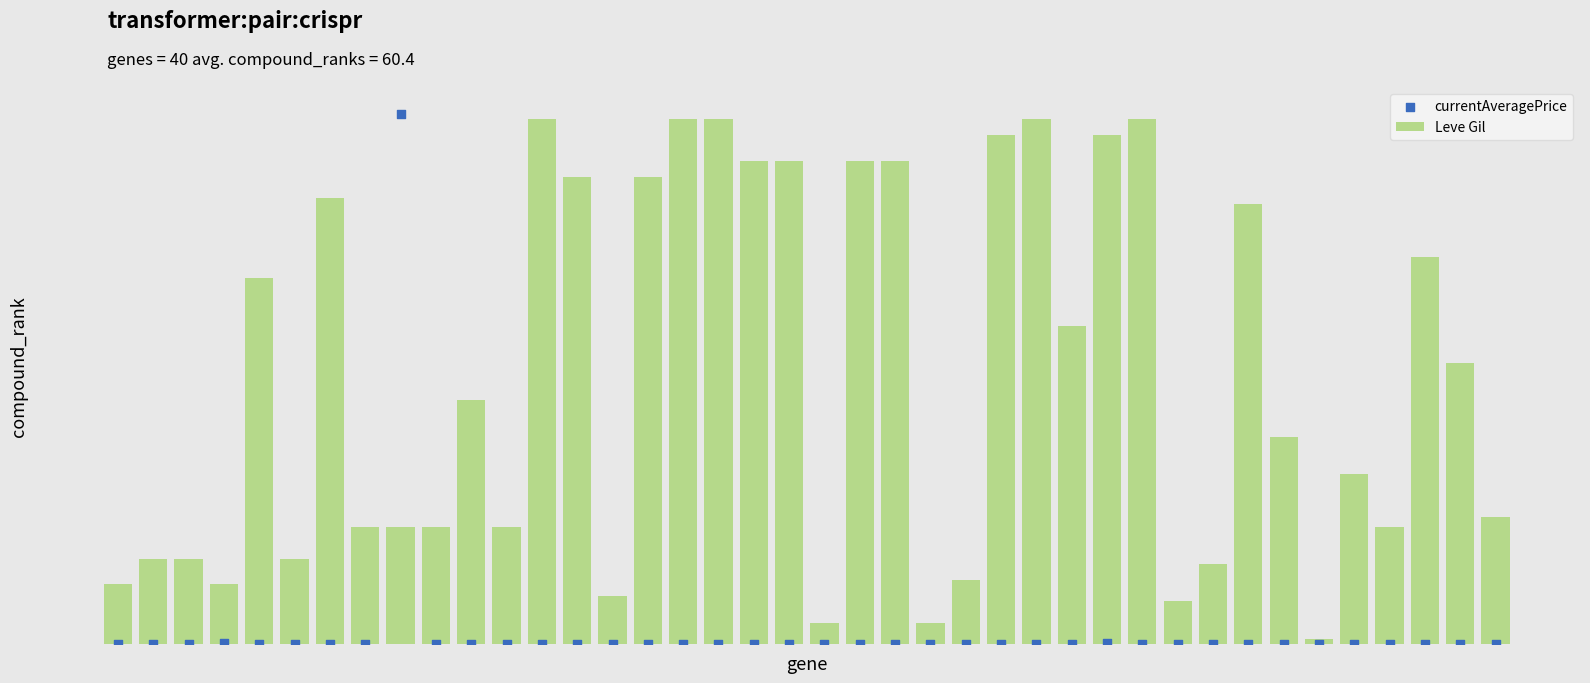

What are all the series names shown in the legend?

Leve Gil, currentAveragePrice